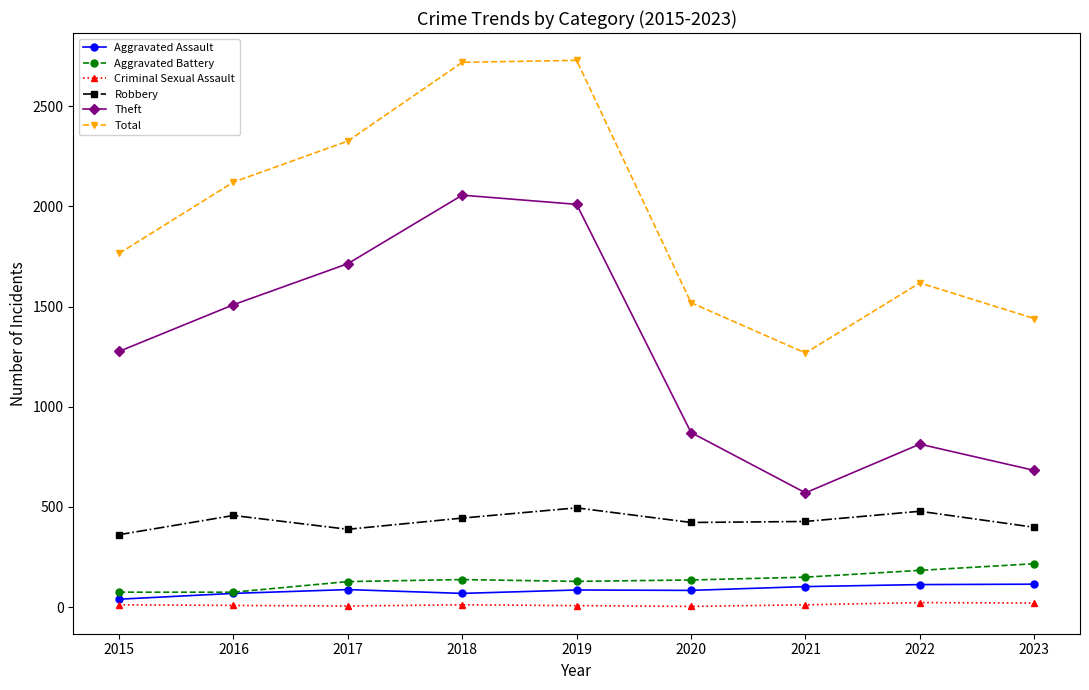

How many lines are shown in the chart?

6